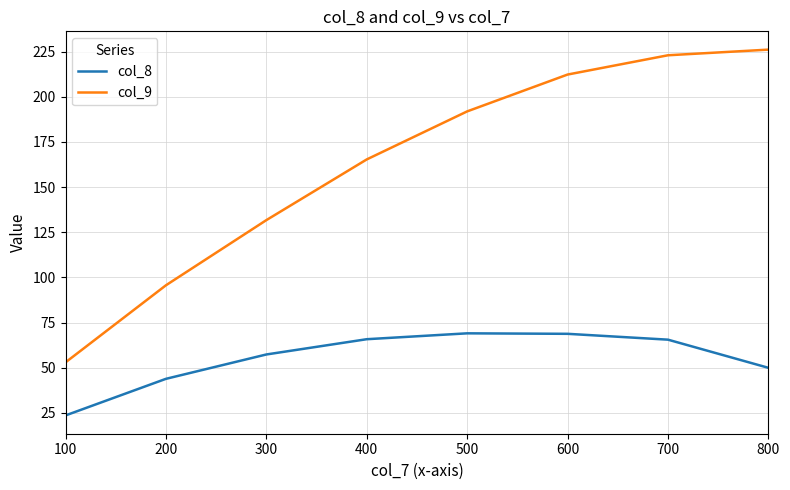

What is the difference between the col_9 values at 500 and 200?

96.2